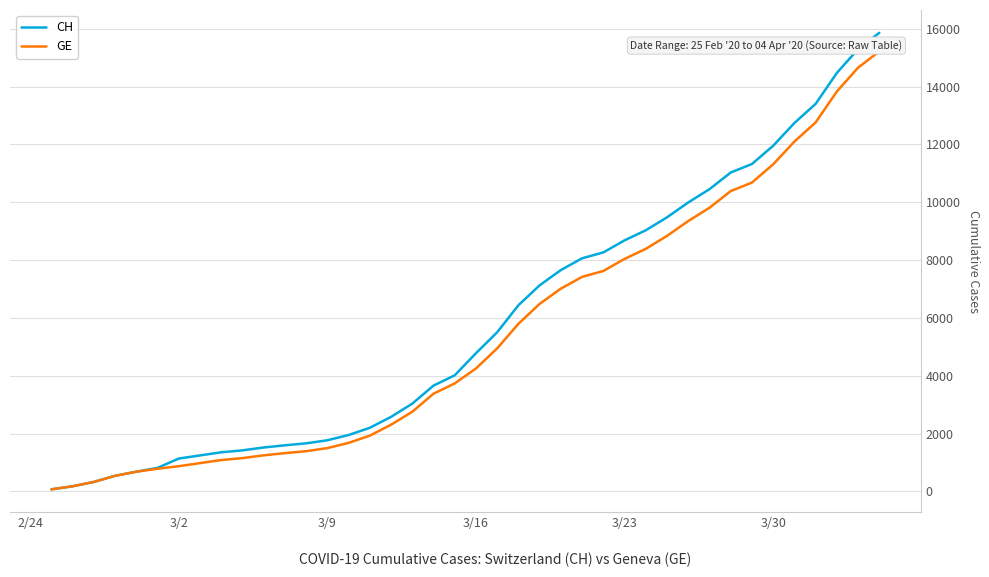

What is the maximum value shown in the chart?

15857